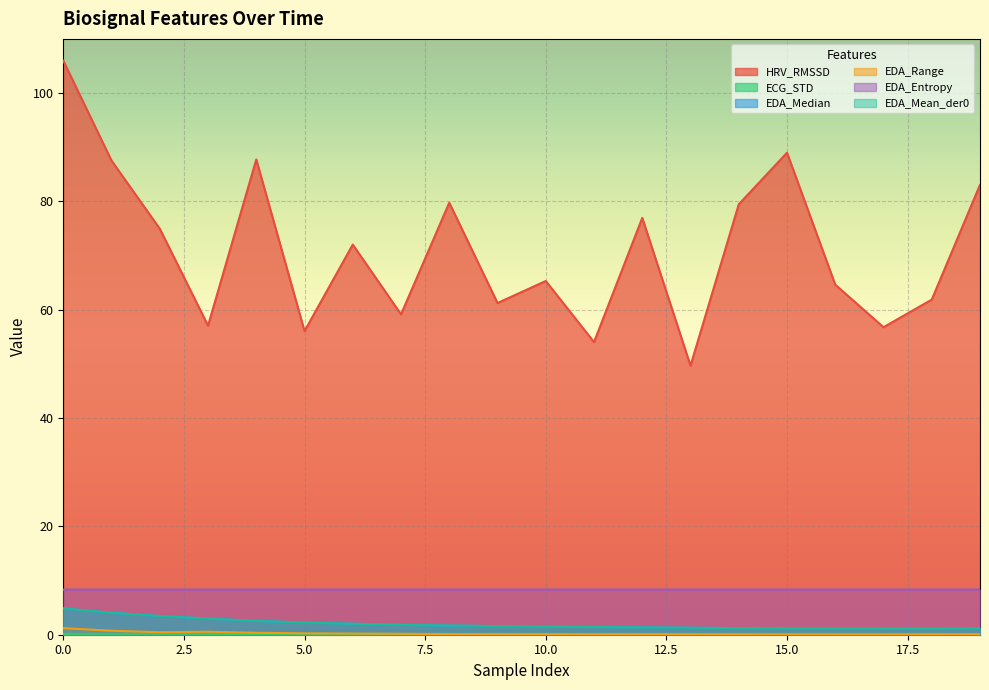

Which series has the largest total across all categories?

HRV_RMSSD